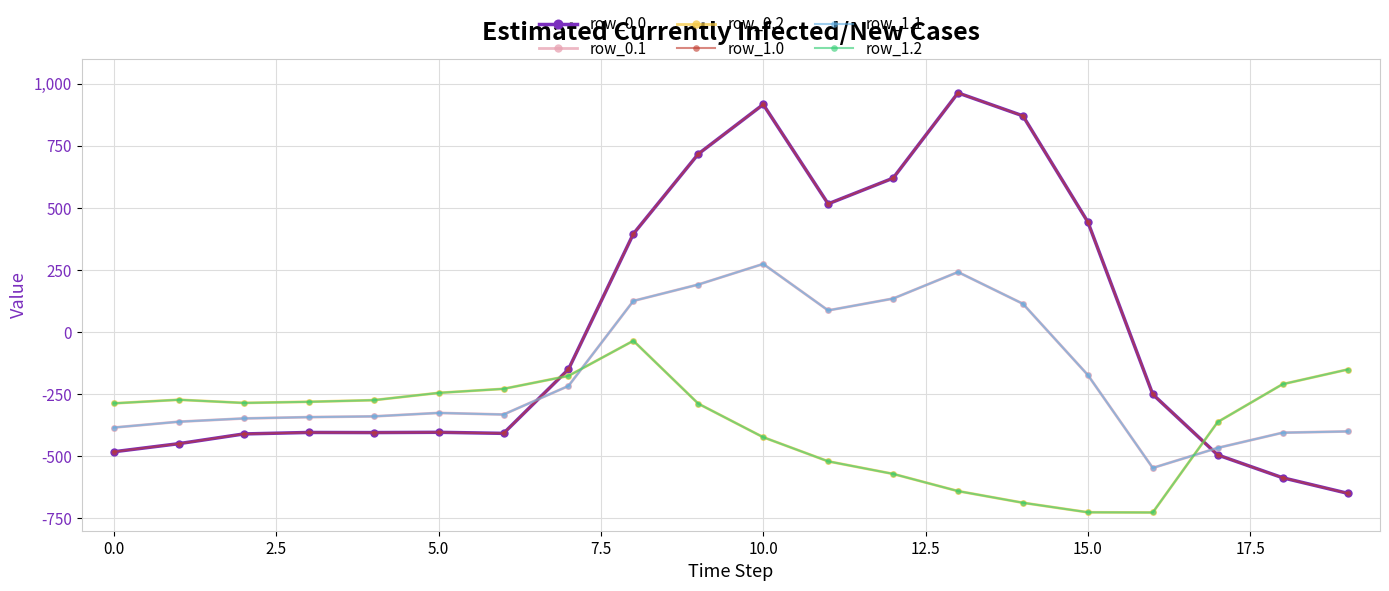

Is this an area chart (filled region under the line)?

No